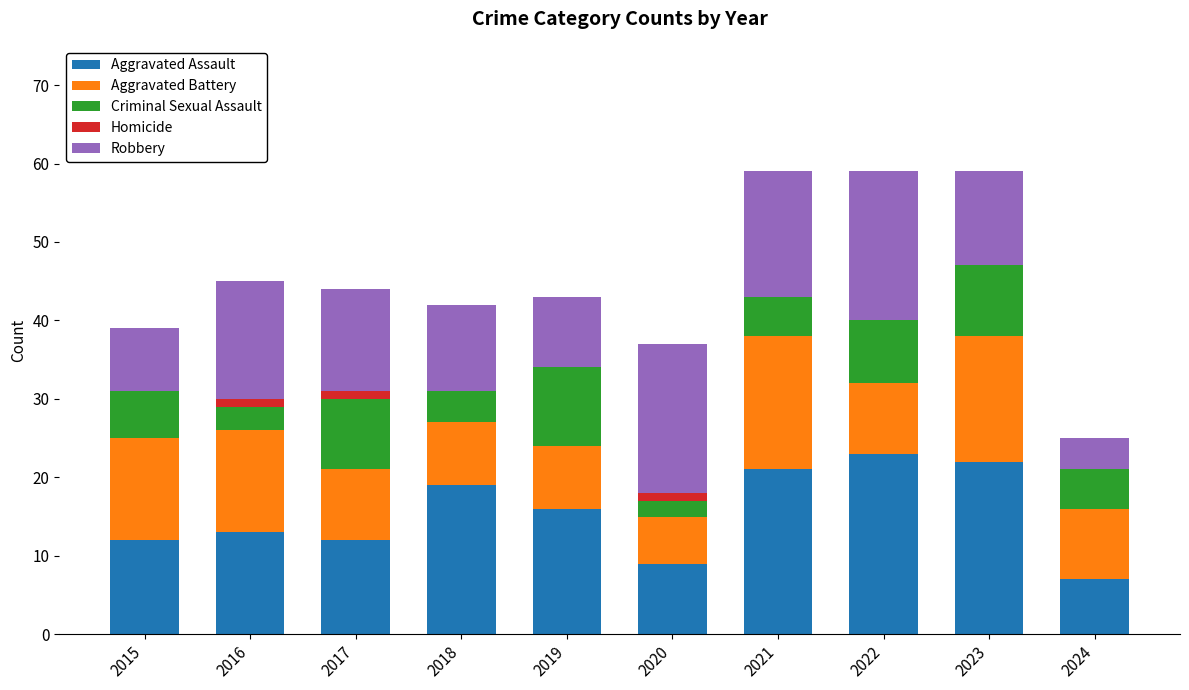

Are the bars horizontal?

No